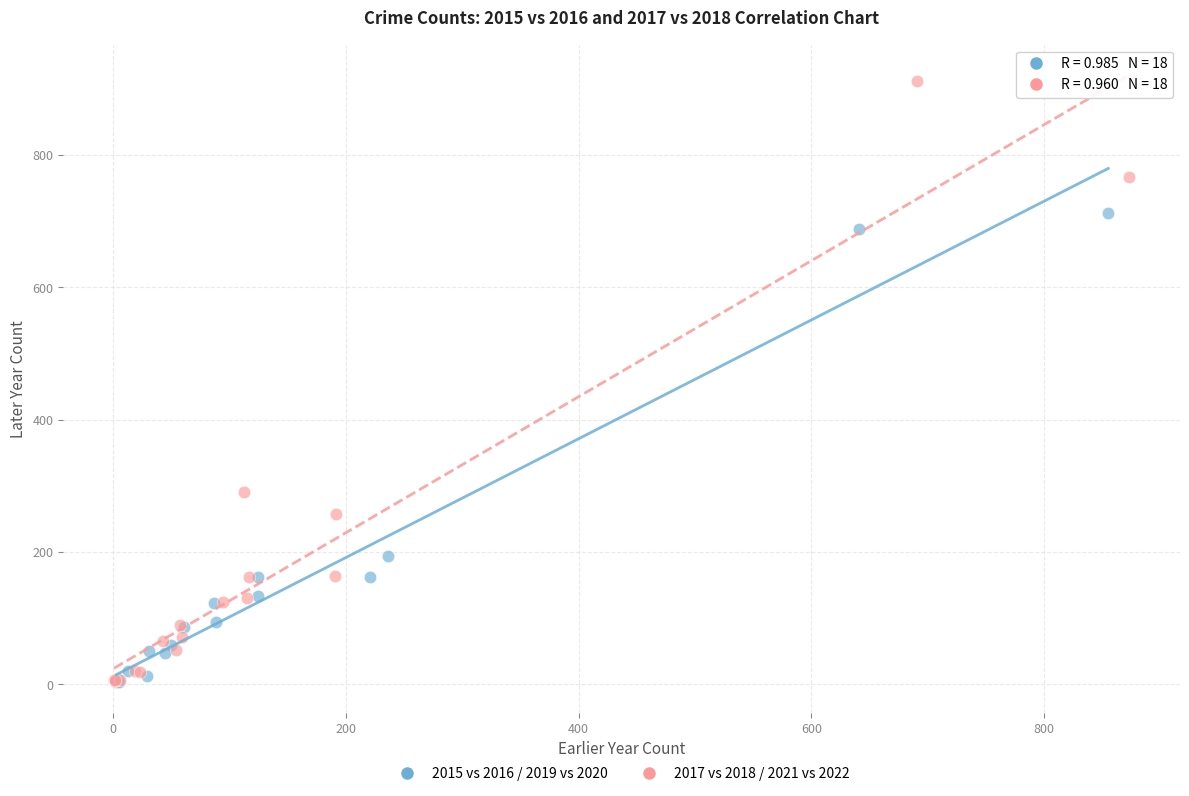

Which series reaches the maximum Y coordinate?

2017 vs 2018 / 2021 vs 2022